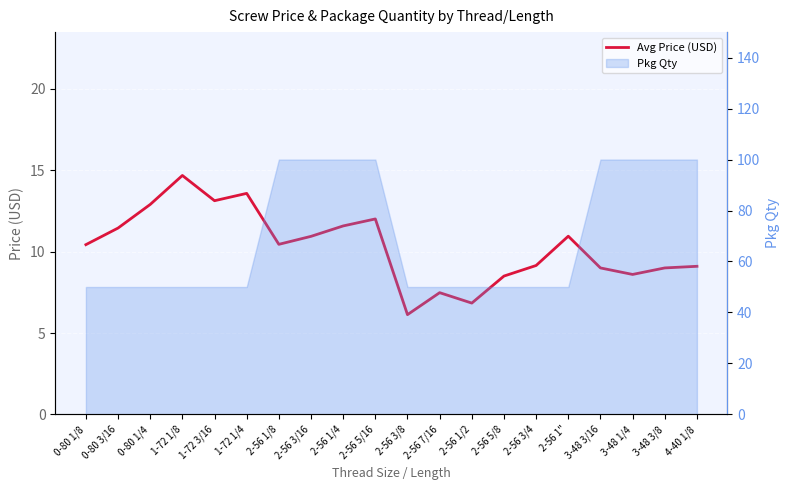

Reading right to left, list all the values displayed in this chart.

4-40 1/8=9.1	3-48 3/8=9.0	3-48 1/4=8.6	3-48 3/16=9.0	2-56 1"=10.9	2-56 3/4=9.2	2-56 5/8=8.5	2-56 1/2=6.8	2-56 7/16=7.5	2-56 3/8=6.1	2-56 5/16=12.0	2-56 1/4=11.6	2-56 3/16=10.9	2-56 1/8=10.4	1-72 1/4=13.6	1-72 3/16=13.1	1-72 1/8=14.7	0-80 1/4=12.9	0-80 3/16=11.4	0-80 1/8=10.4